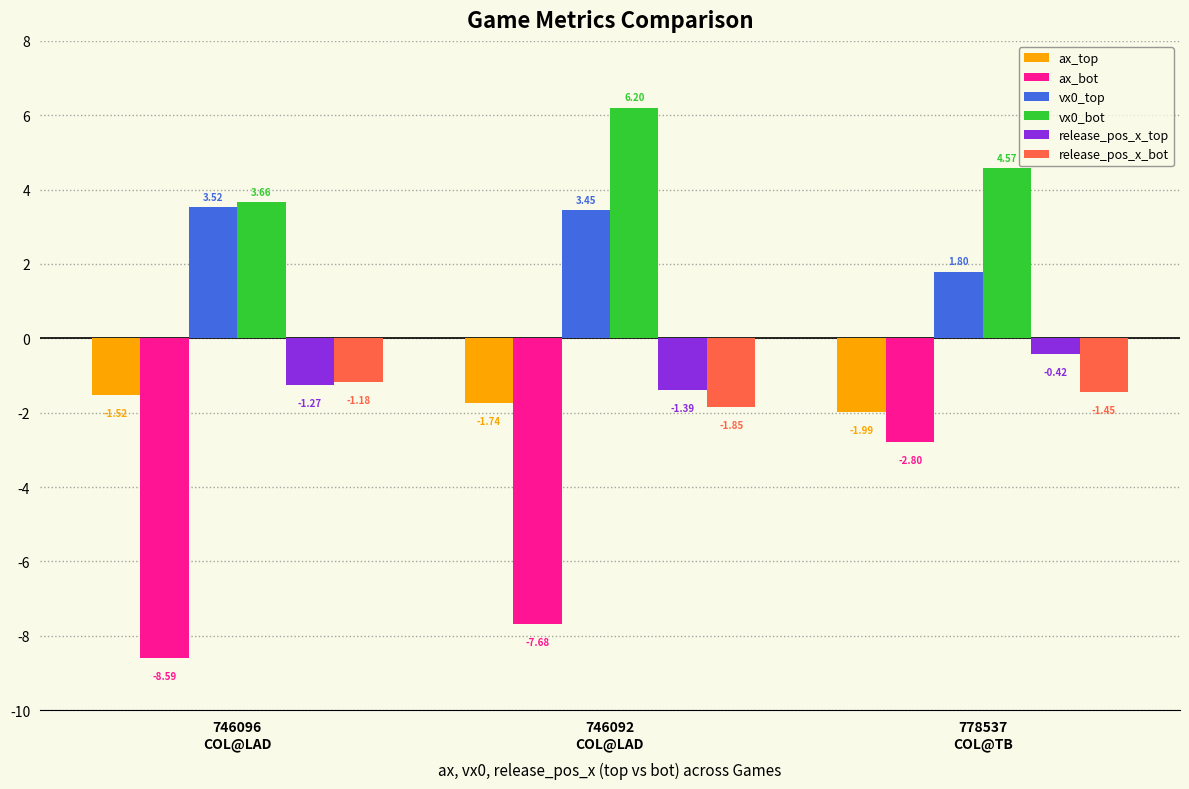

Which series has the largest range (max minus min)?

ax_bot